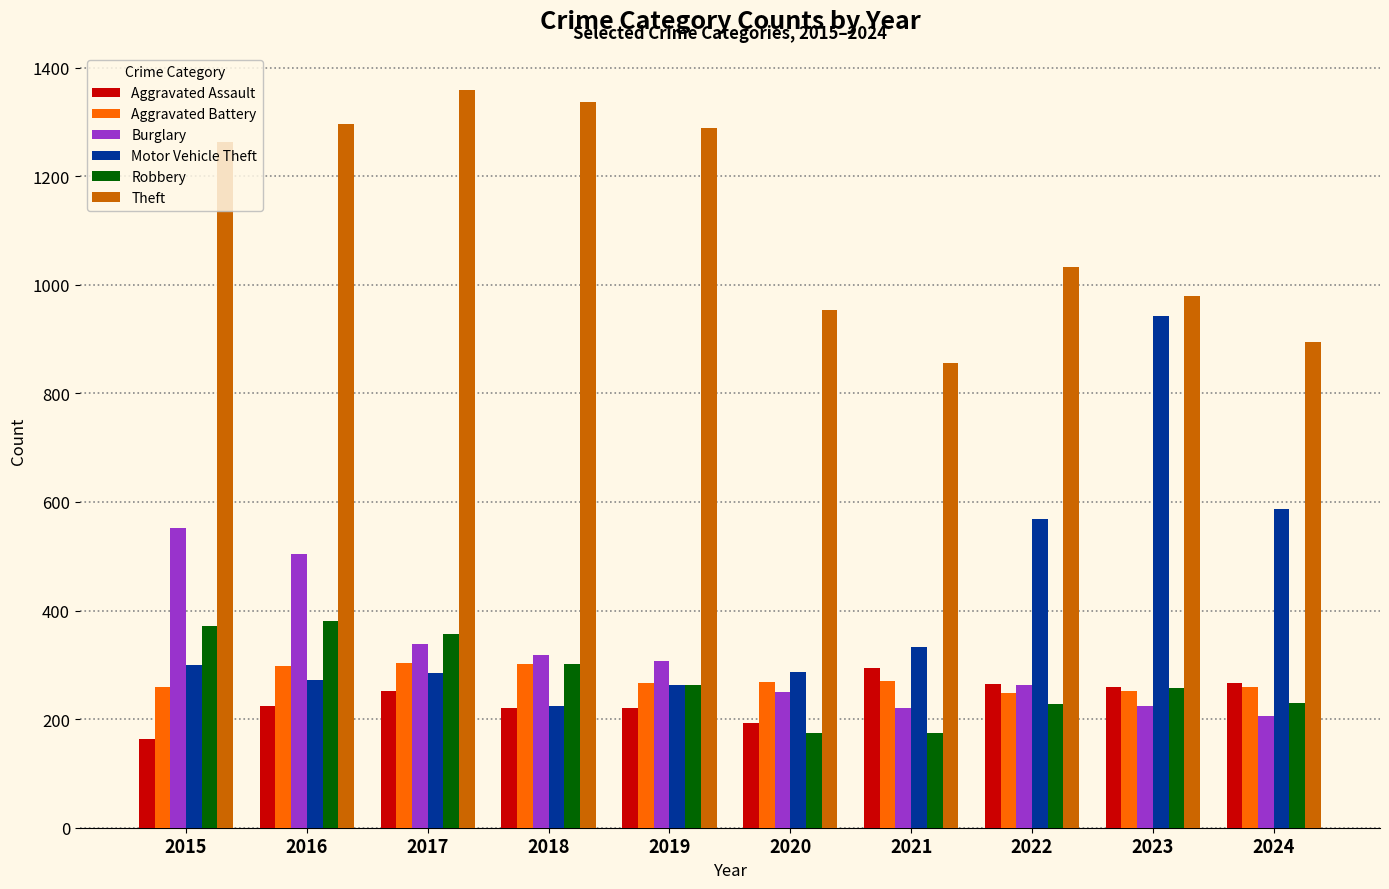

What is the sum of the Motor Vehicle Theft values at 2021 and 2017?

617